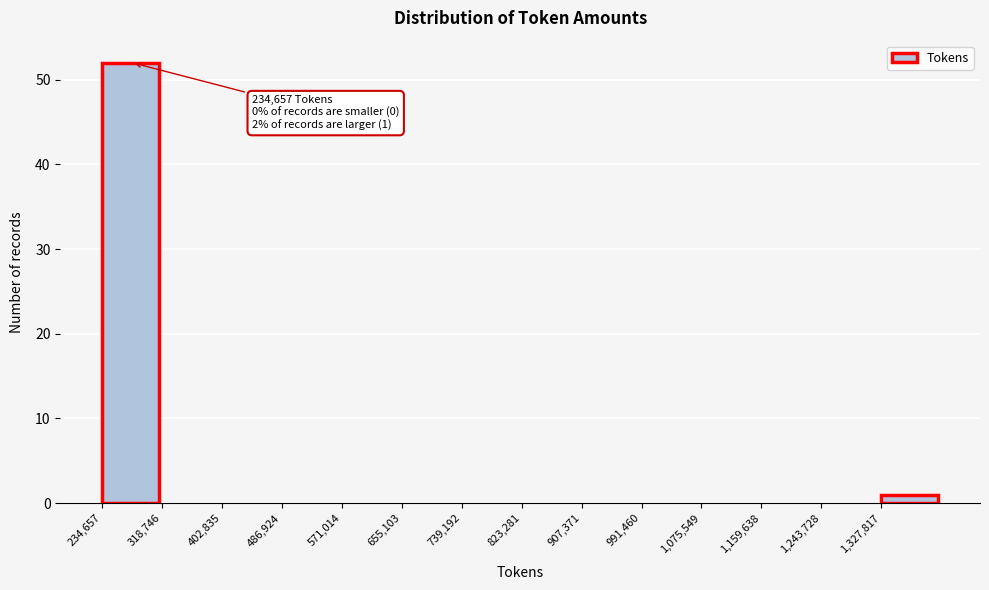

Which range on the x-axis has the tallest bar?

230000 to 320000